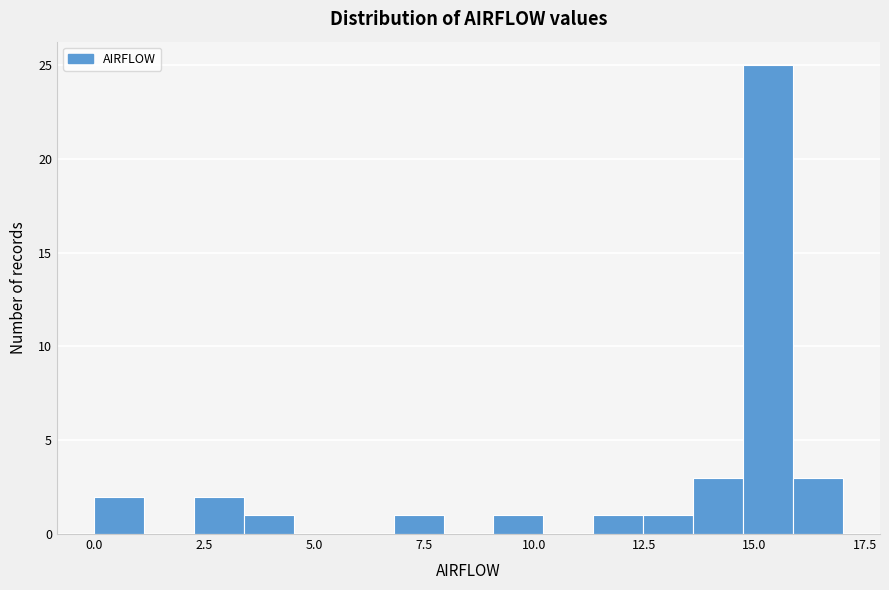

Around what value on the x-axis is the tallest bar? Give the approximate position of its centre, as read against the axis.

15.5